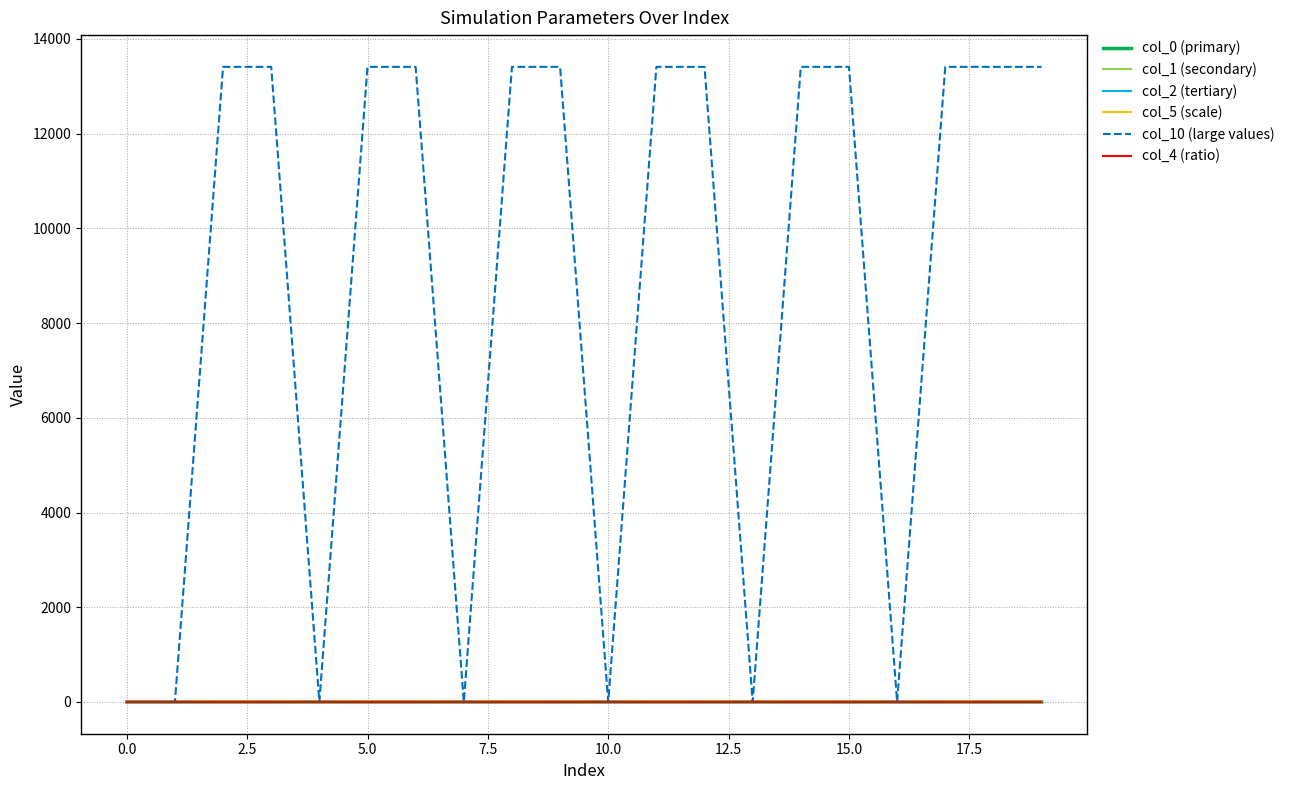

Which series has the largest total across all categories?

col_10 (large values)